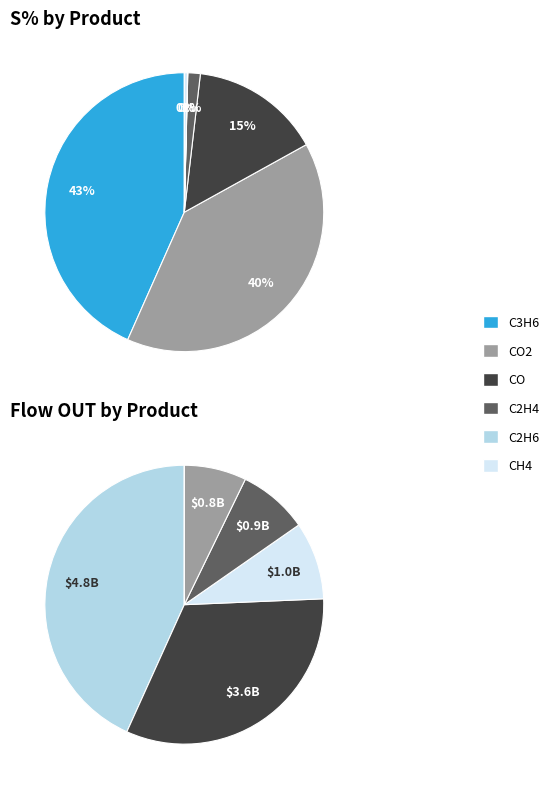

To the nearest percent, what is the average slice percentage?

17%